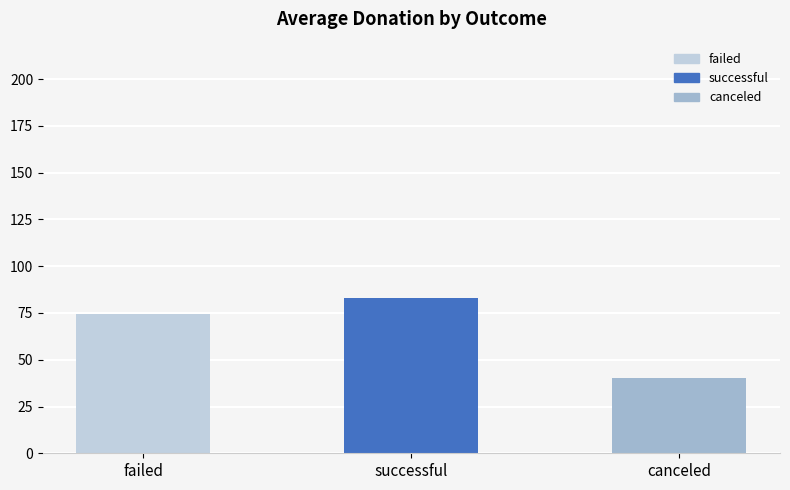

How many bars are there in total?

3